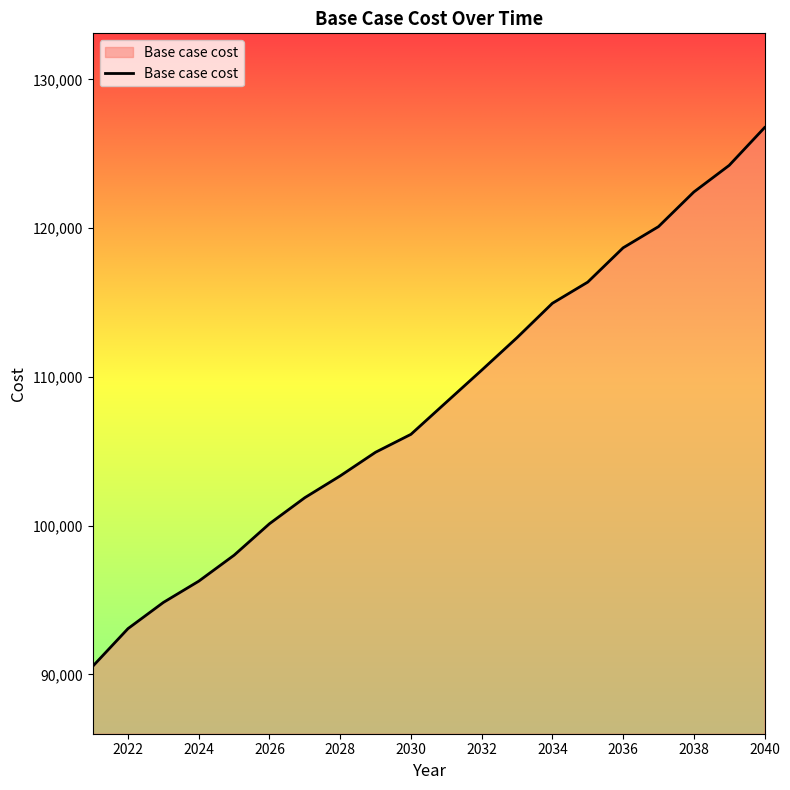

How many lines are shown in the chart?

1